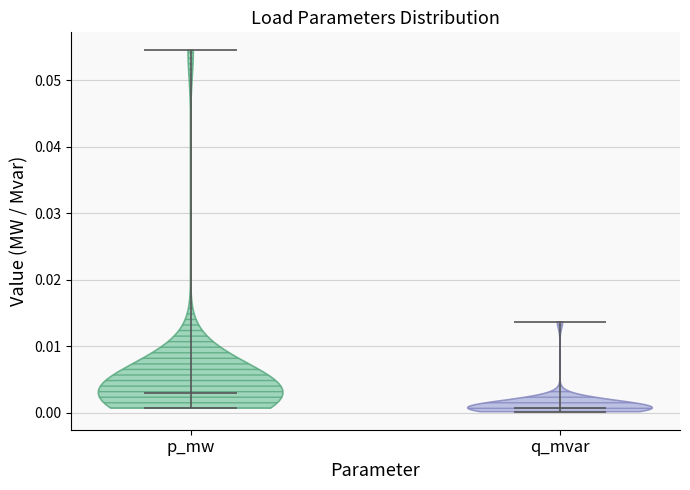

What is the lowest point the violin for p_mw reaches on the y-axis? The values are not printed on the chart, so give them approximately, as read against the axis.

0.001